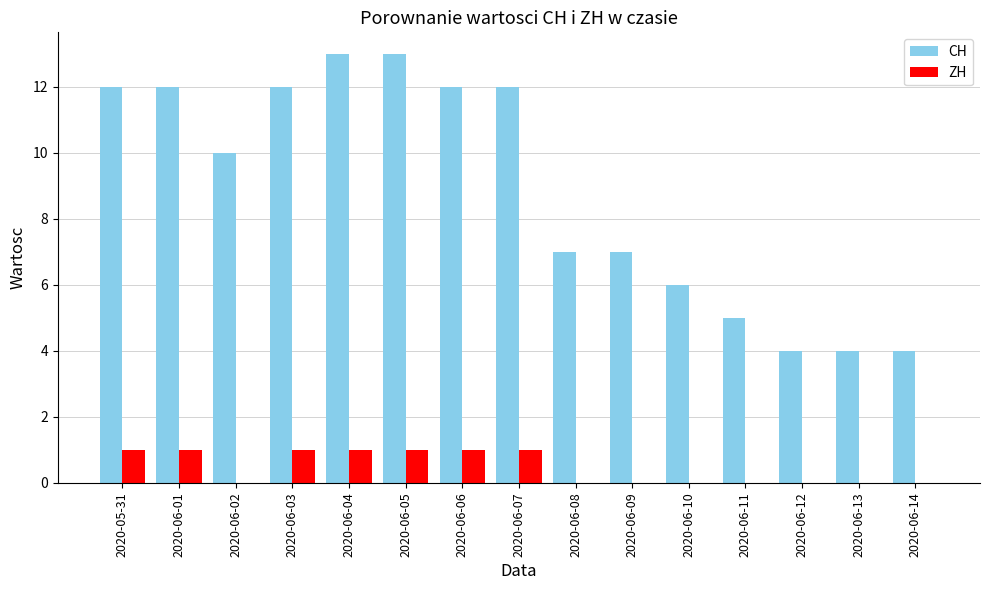

What is the sum of all ZH values?

7